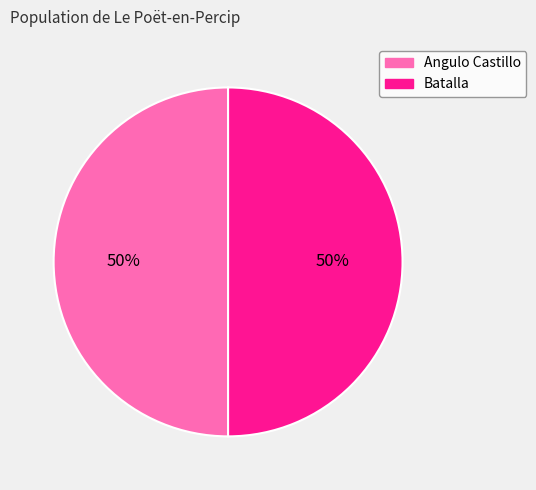

Is the sum of Angulo Castillo and Batalla greater than half?

Yes